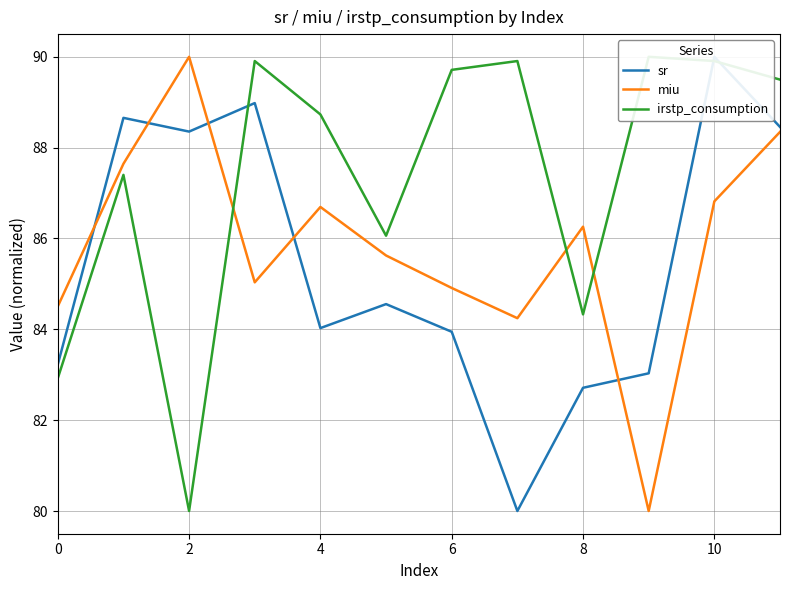

Does the chart have visible grid lines?

Yes